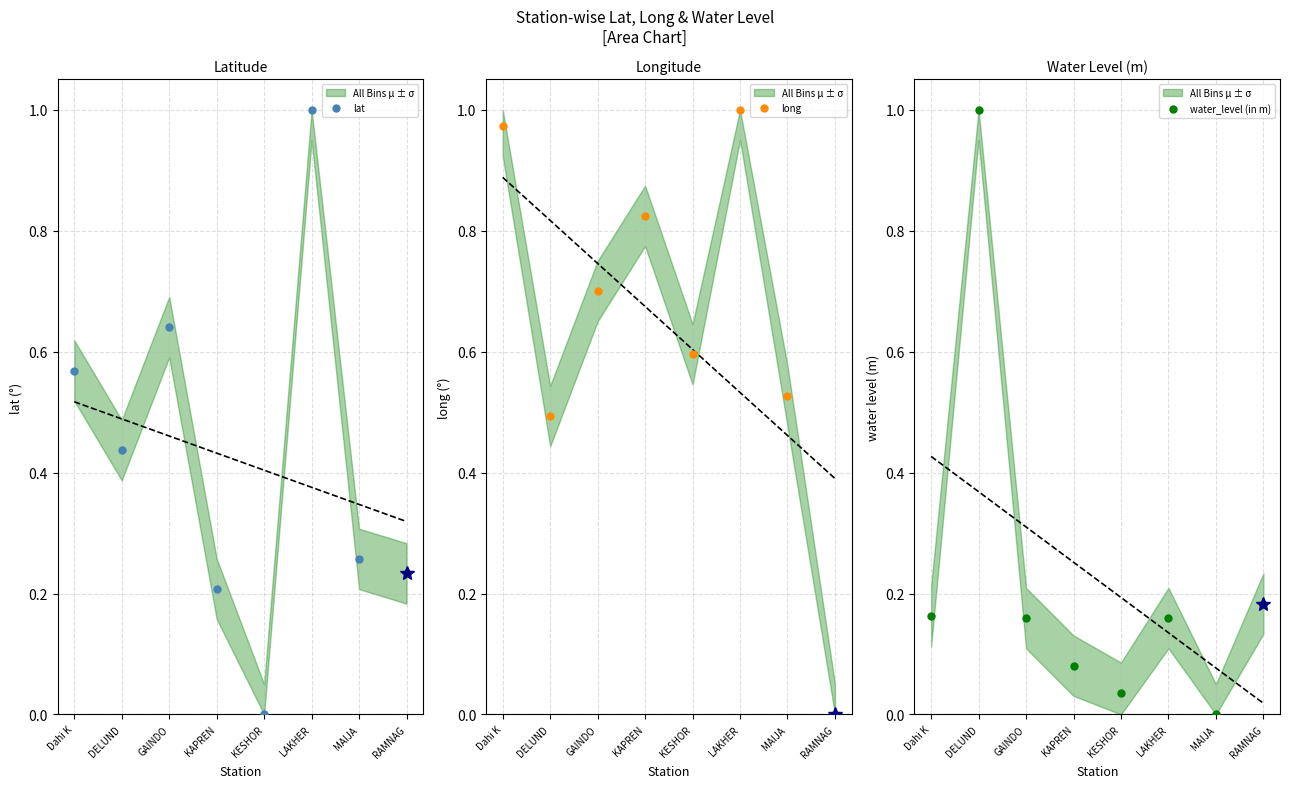

What is the label of the 5th point from the right?

KAPREN